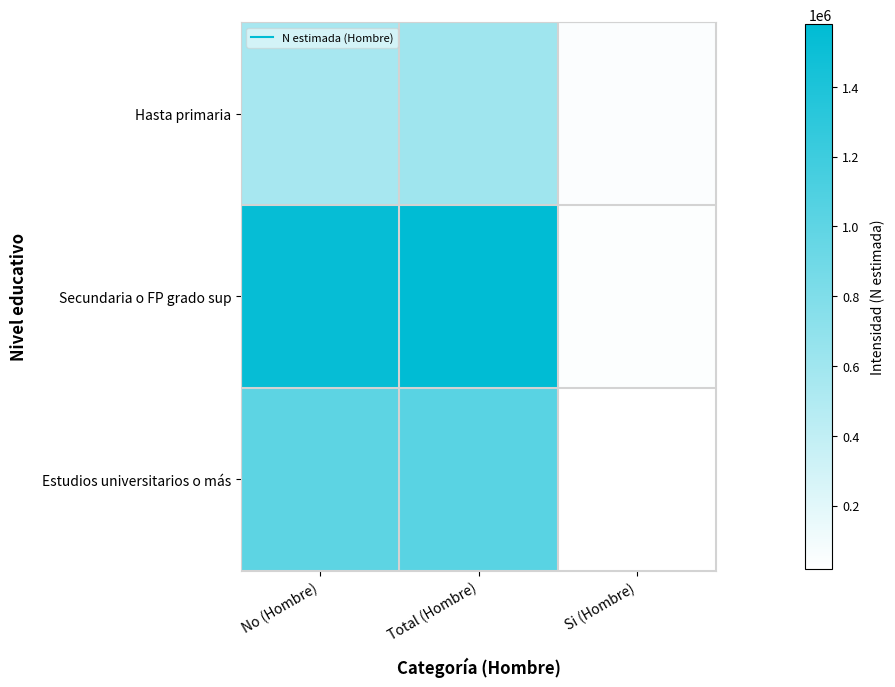

Which label corresponds to the largest value in the chart?

Total (Hombre)